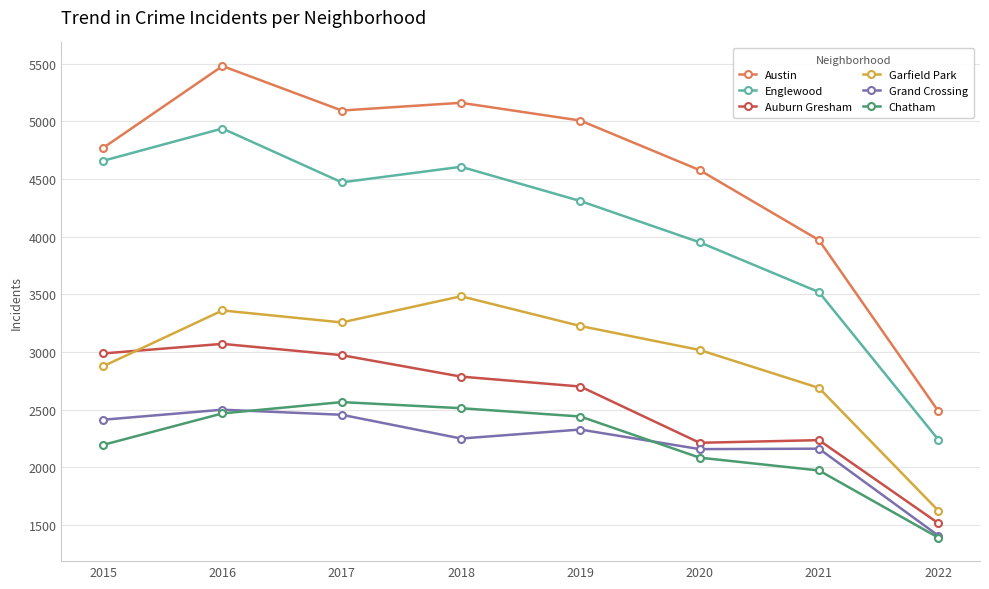

What is the total value across all series at 2020?

18003